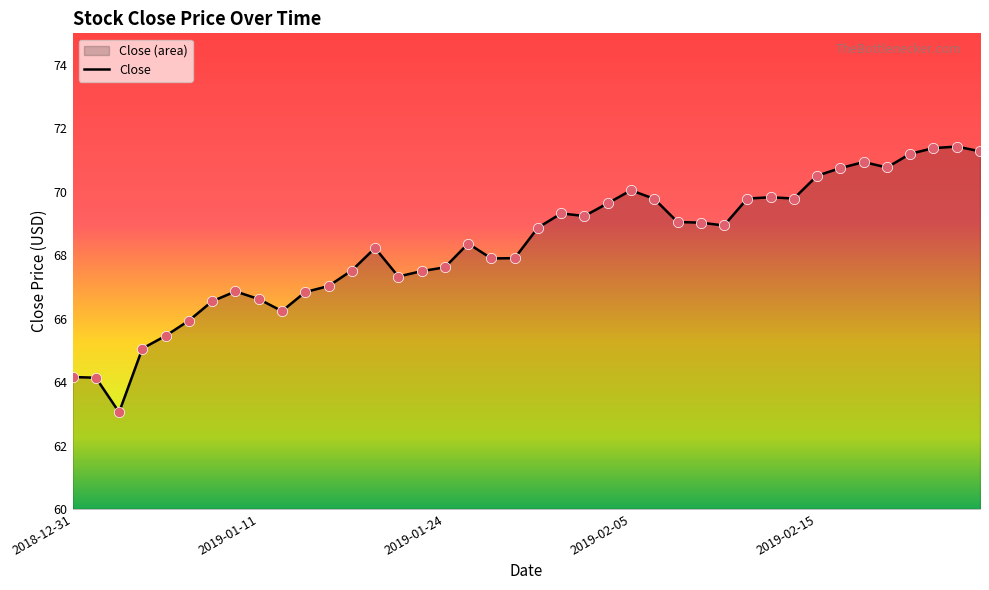

What is the change in value from 2019-02-25 to 2019-02-27?

-0.1